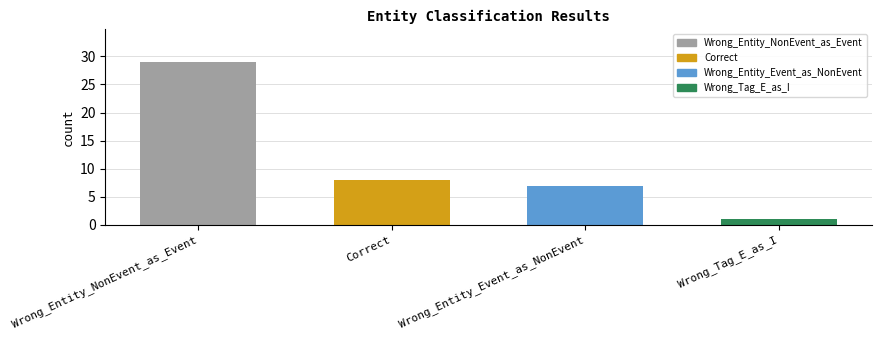

What is the label of the 3rd bar from the right?

Correct